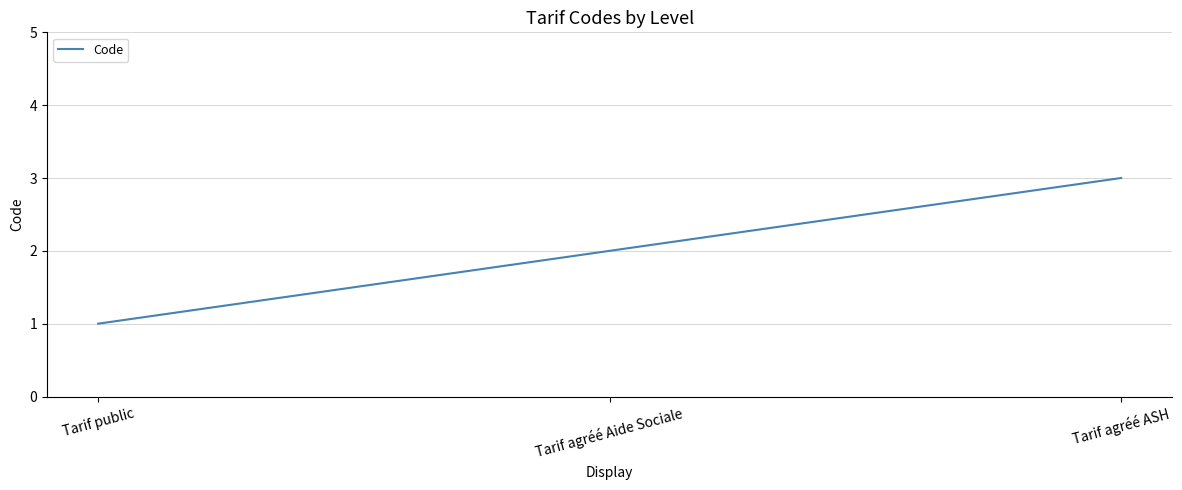

Which category has the highest value across all series?

Tarif agréé ASH